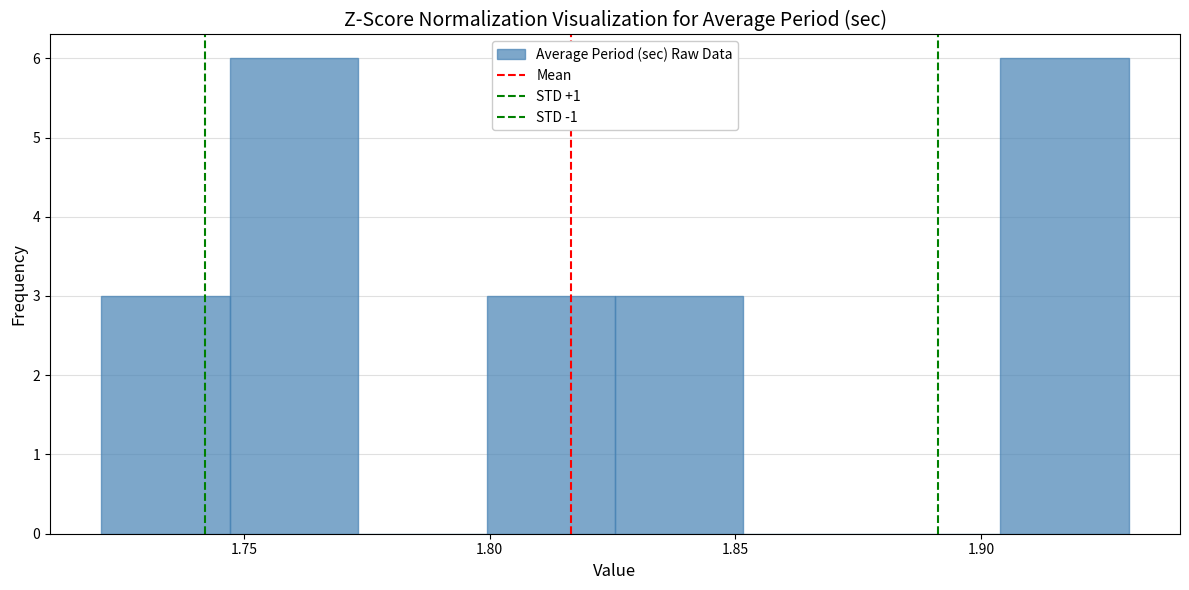

What is the height of the bar covering 1.720 to 1.745 on the x-axis? Neither the bar edges nor the heights are printed on the chart, so give them approximately, as read against the axes.

3